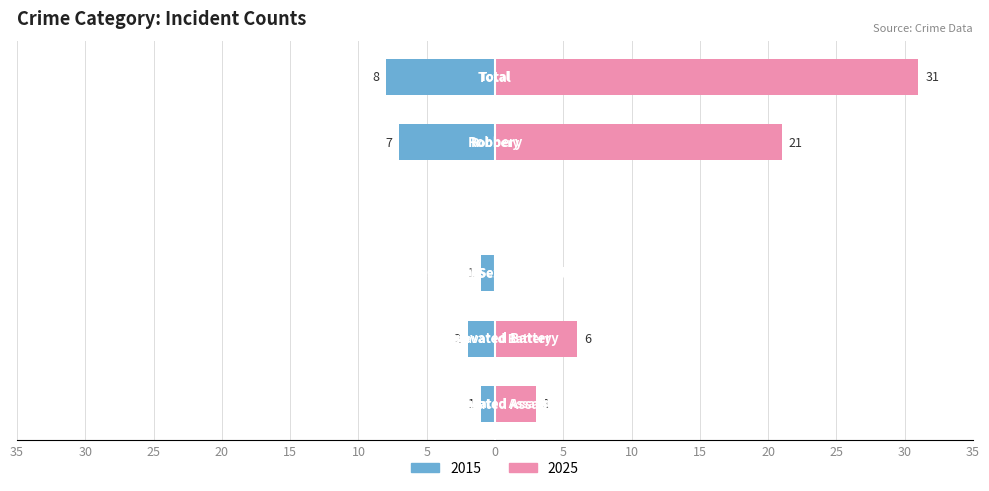

What is the label of the 5th bar from the left?

Robbery